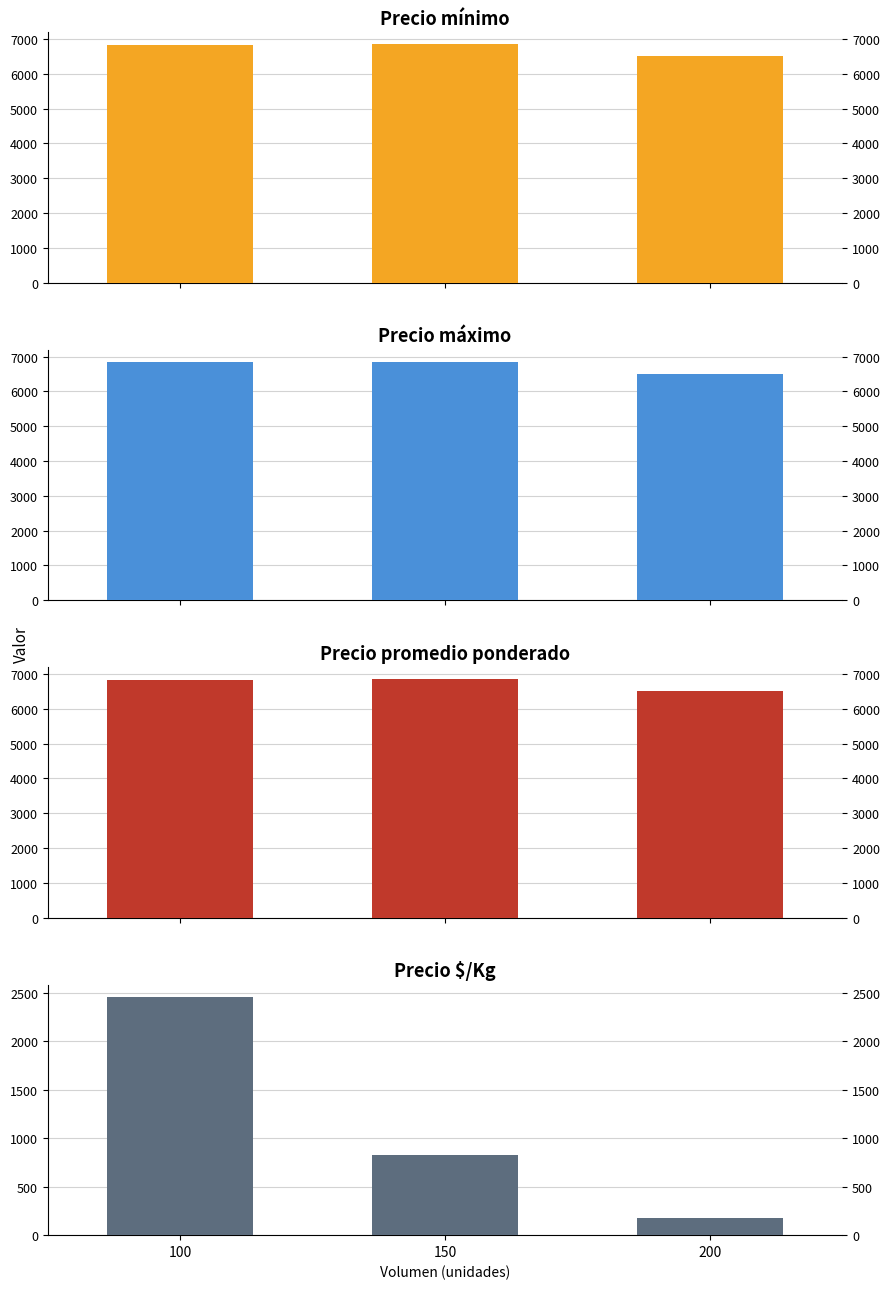

What is the average value of the Precio promedio ponderado series?

6727.8